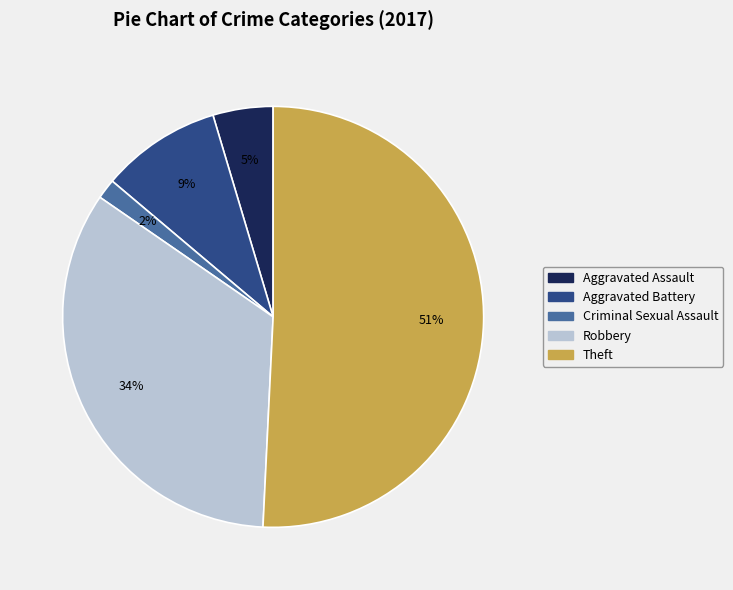

True or false: Aggravated Assault accounts for 5% of the total.

True